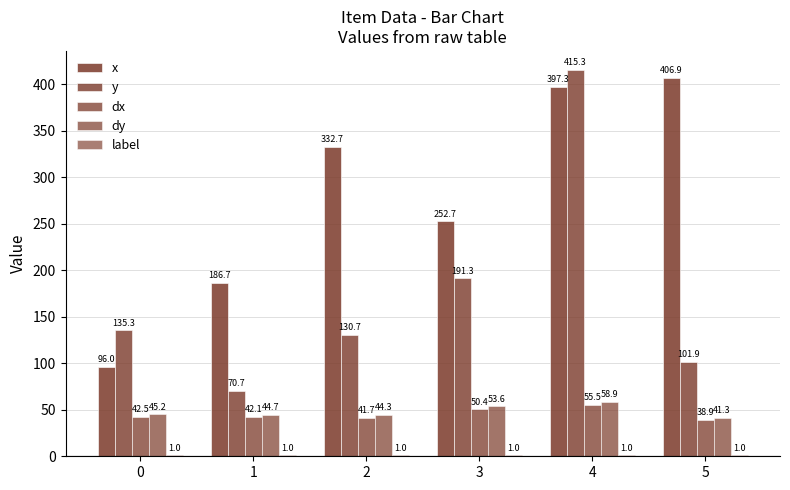

How many values in the y series exceed 135?

3